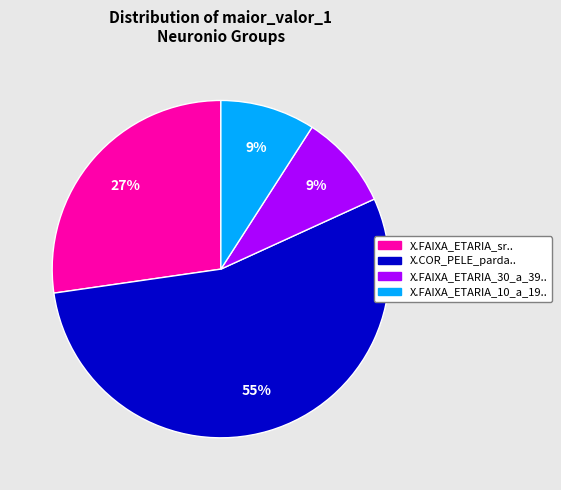

To the nearest percent, what is the combined percentage of X.COR_PELE_parda.. and X.FAIXA_ETARIA_30_a_39..?

64%